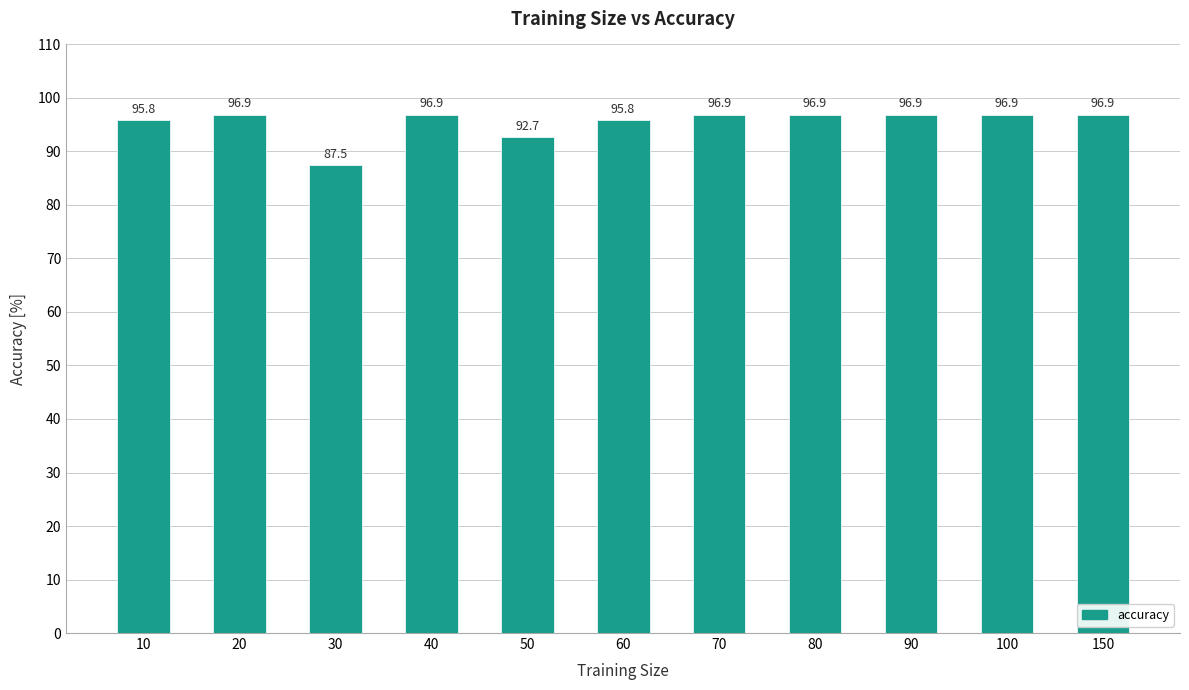

Count the number of categories in the chart.

11